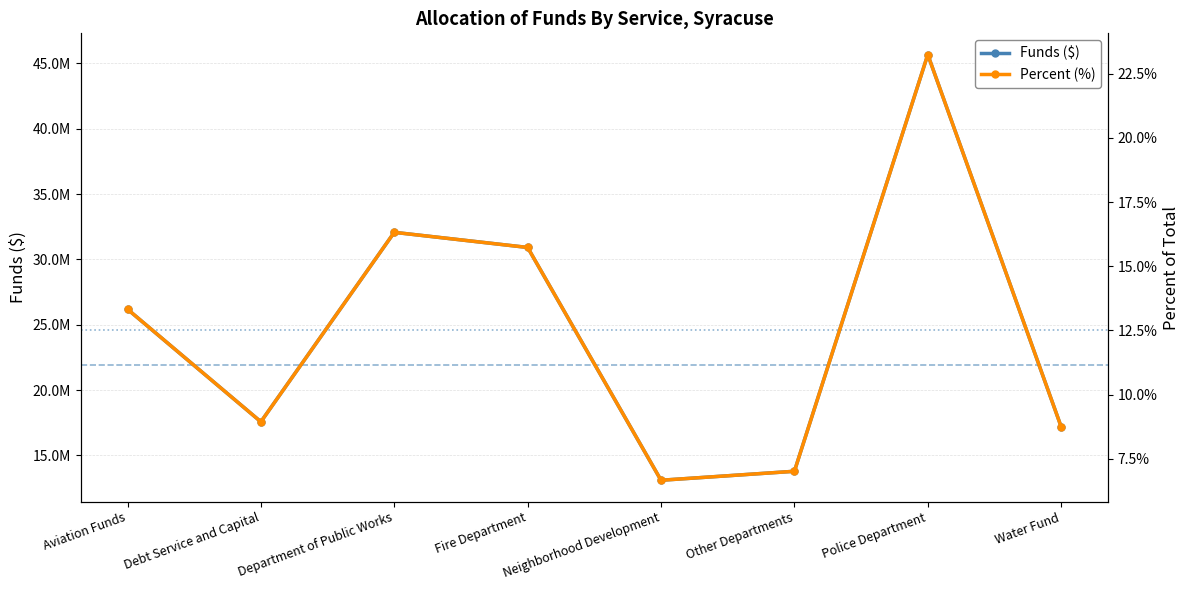

What is the label of the 4th point from the left?

Fire Department